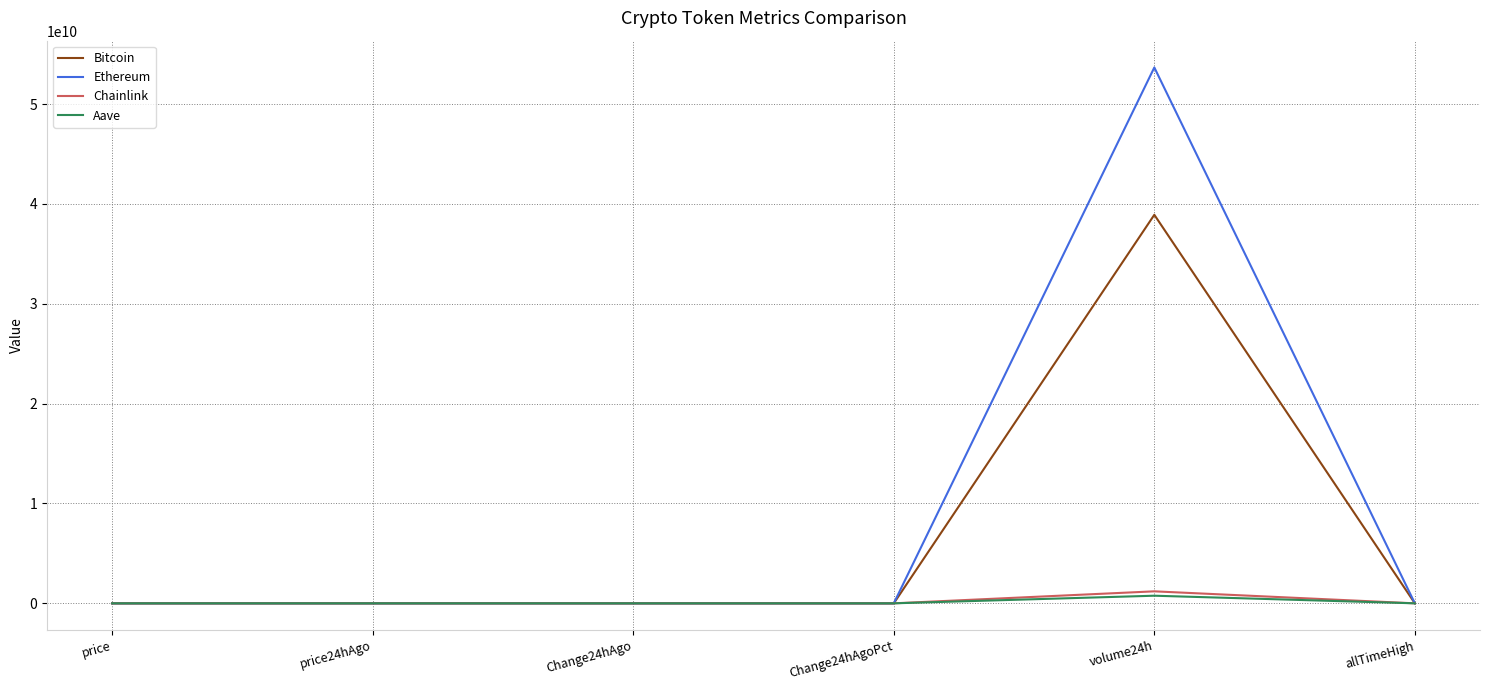

What is the difference between the highest and lowest values at volume24h?

52906039183.0